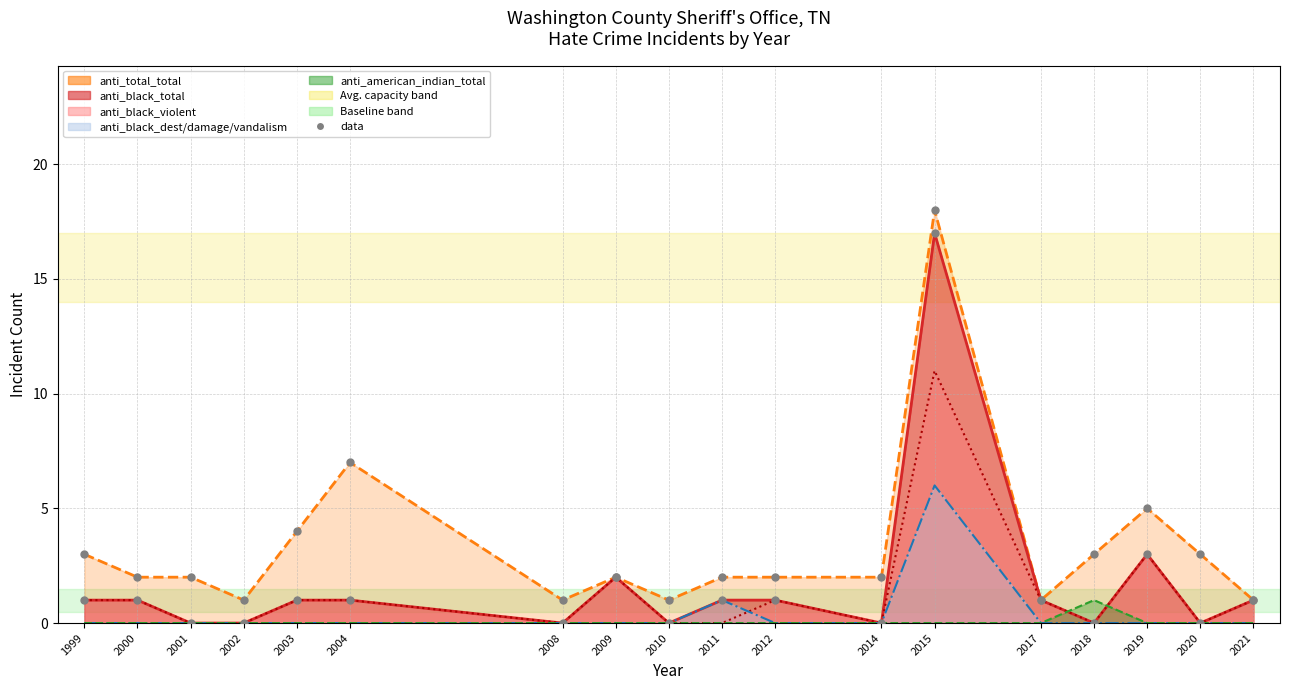

Which series contains the highest Y value?

anti_total_total